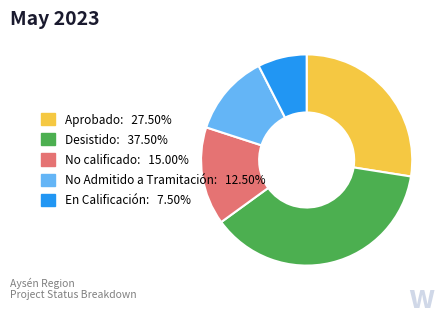

Is there a majority slice in this chart?

No